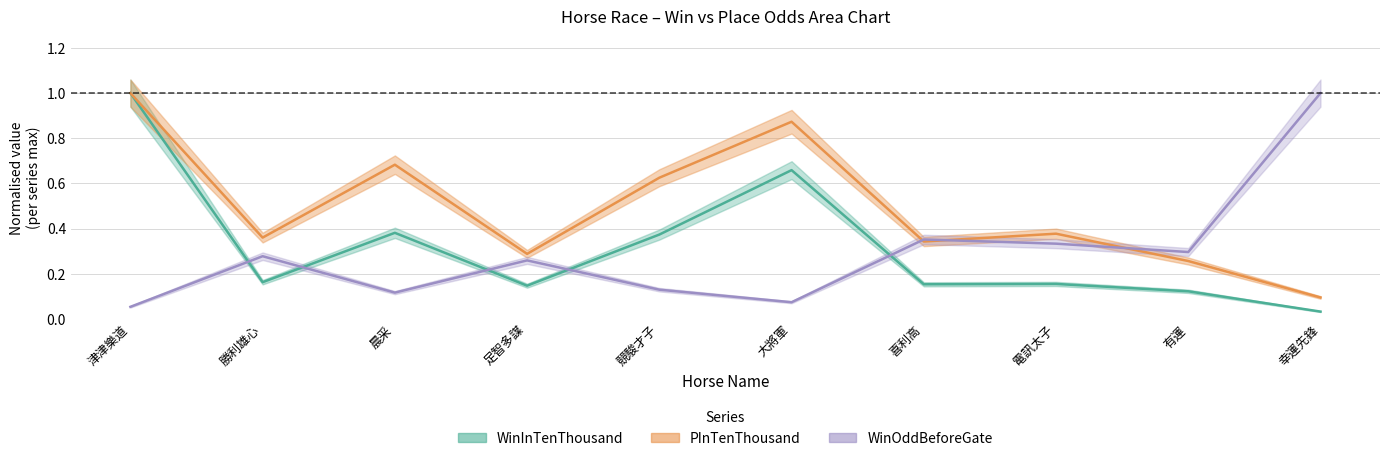

What is the highest value of the PInTenThousand series?

1.0